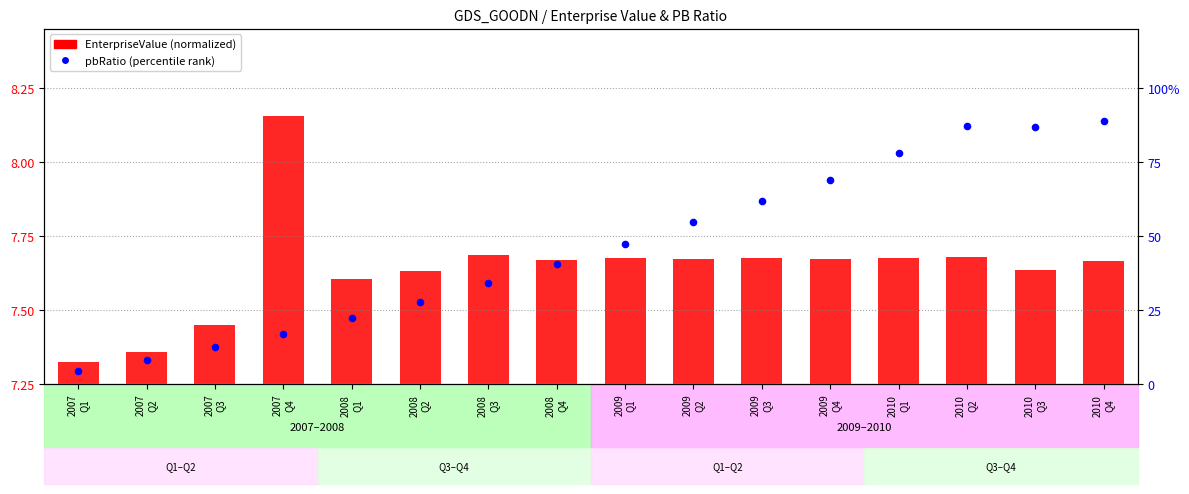

Is the value of pbRatio (percentile) at 2007
Q3 greater than the value of EnterpriseValue (normalized) at 2007
Q3?

Yes